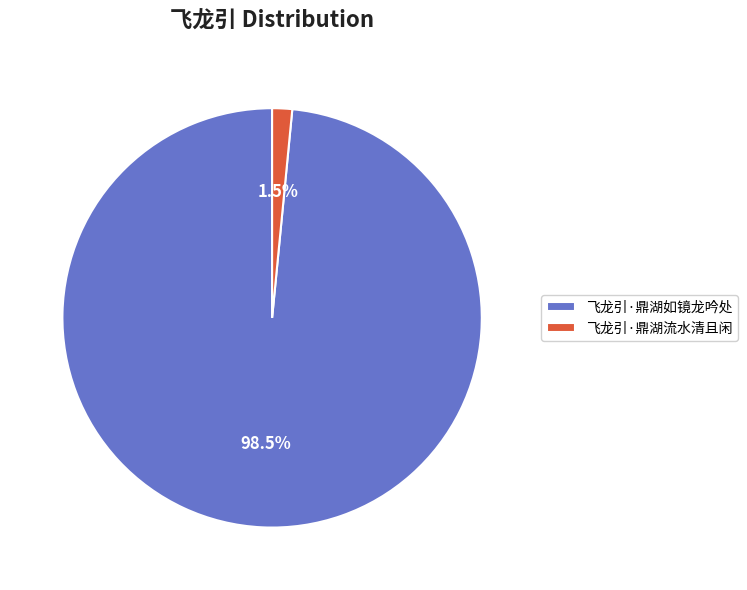

Rank the categories by value from lowest to highest.

飞龙引·鼎湖流水清且闲, 飞龙引·鼎湖如镜龙吟处